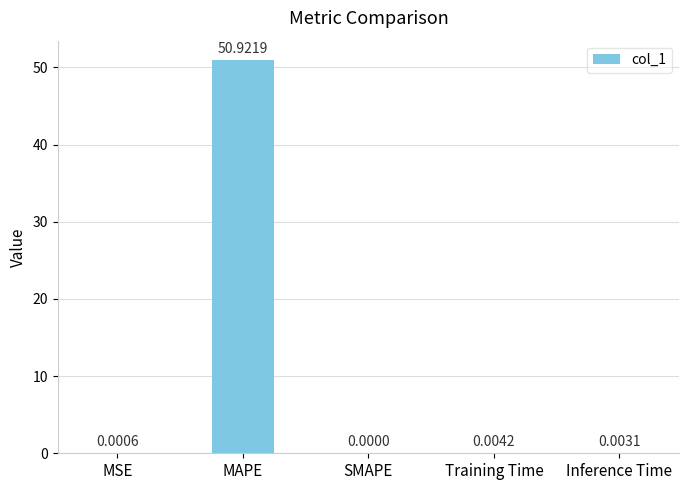

What is the sum of all values?

50.9